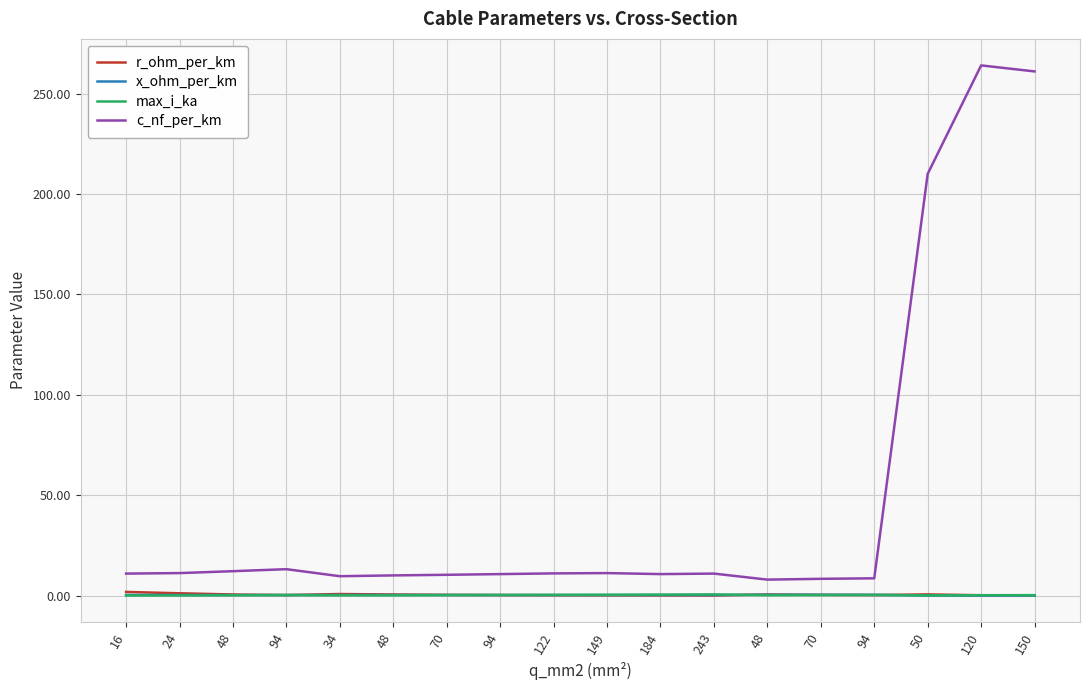

Does the chart have visible grid lines?

Yes